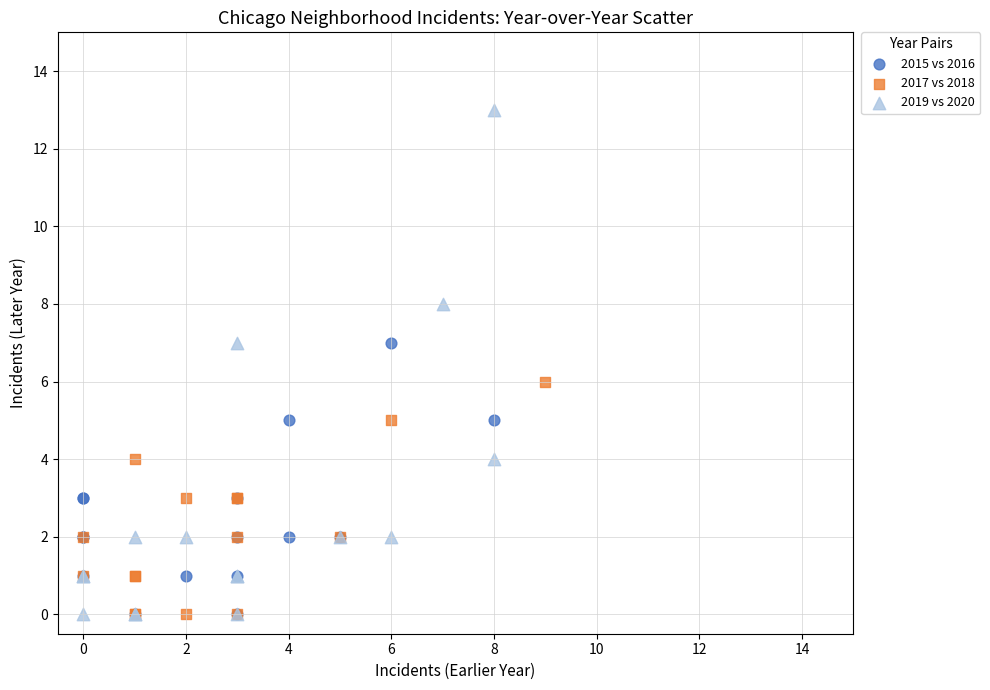

Which series has the widest spread of Y values?

2019 vs 2020